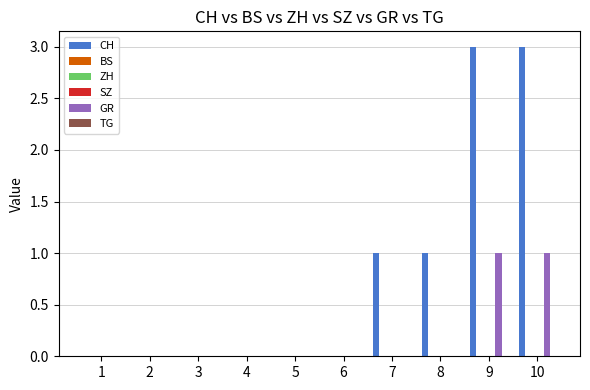

Is it true that CH equals -1 at 4?

False